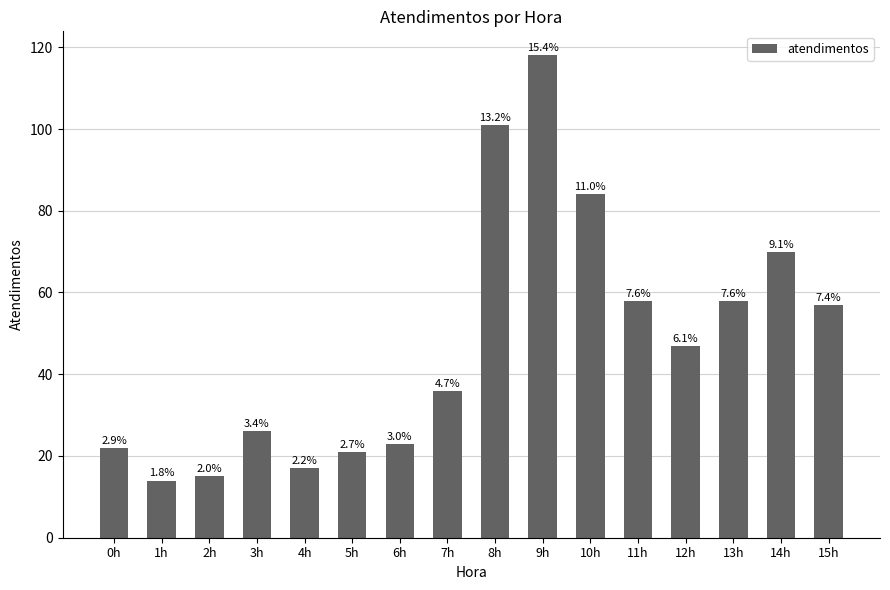

How many bars are there in total?

16